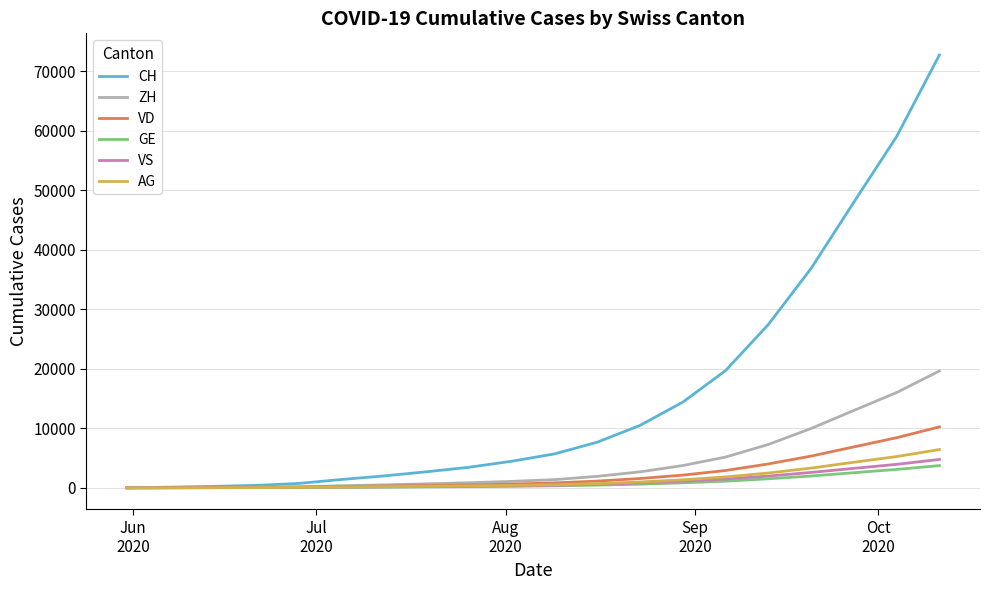

Which series has the largest total across all categories?

CH